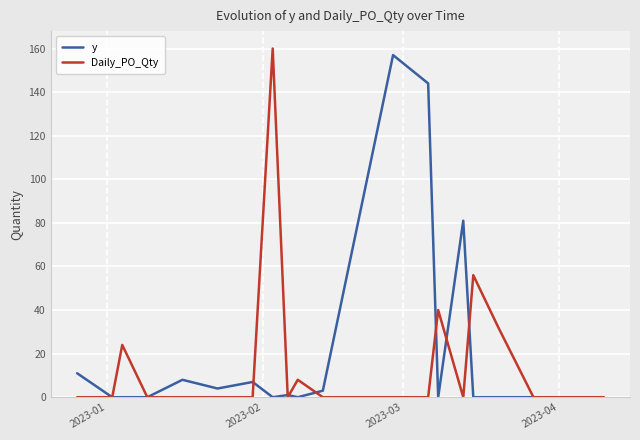

What is the greatest value displayed?

160